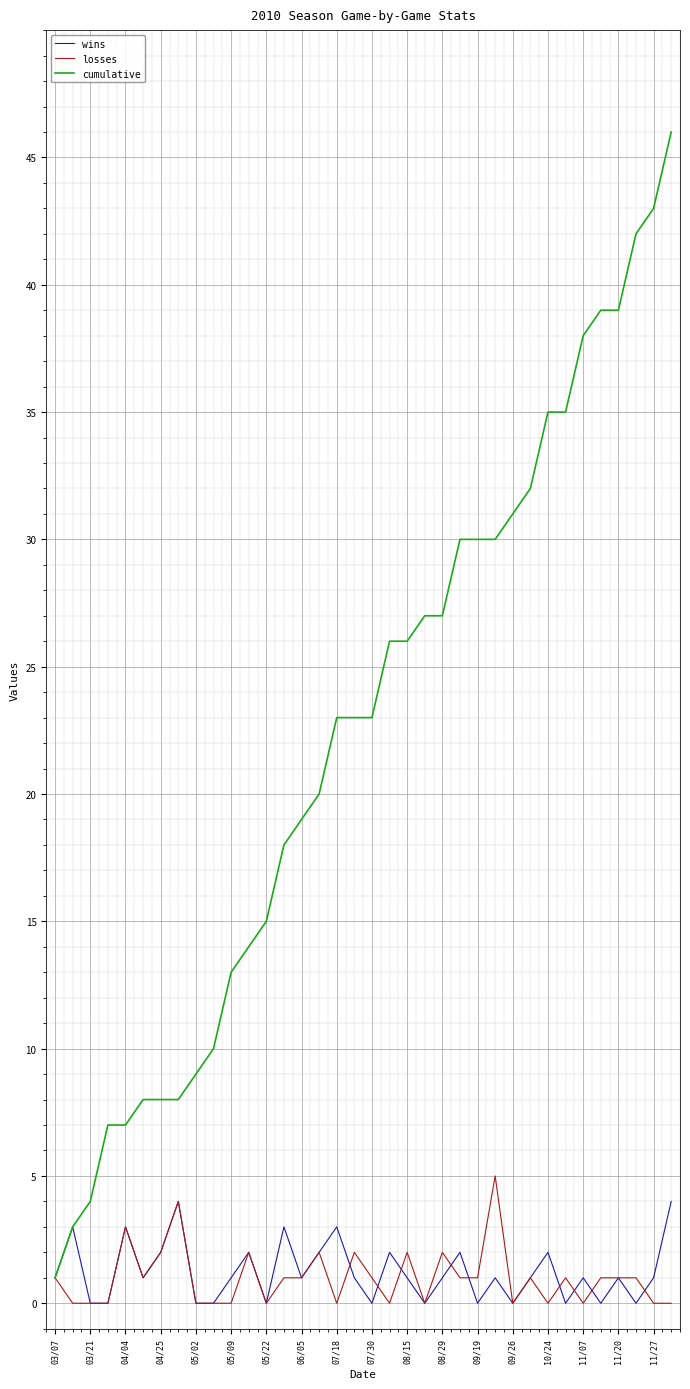

What is the maximum value shown in the chart?

46